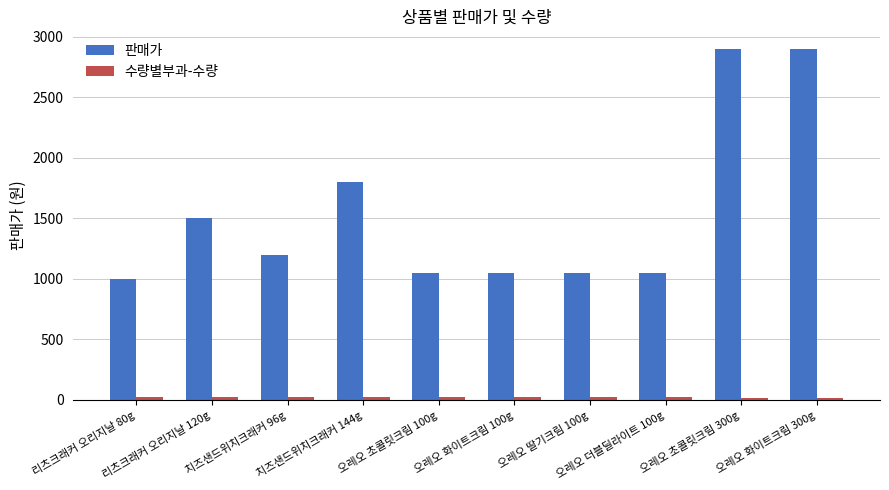

The value of 판매가 at 오레오 딸기크림 100g is 1665. True or false?

False